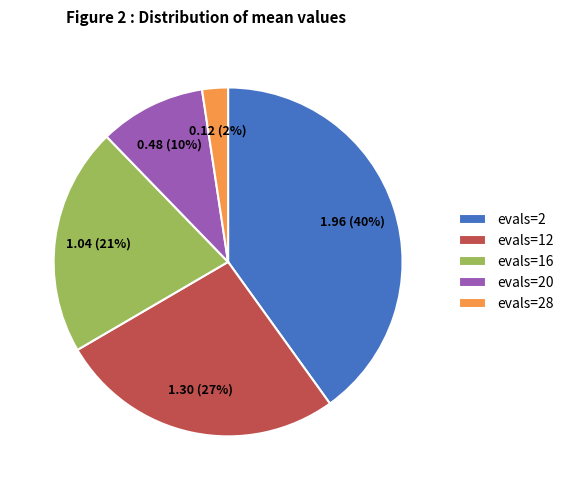

How many segments does this pie chart have?

5